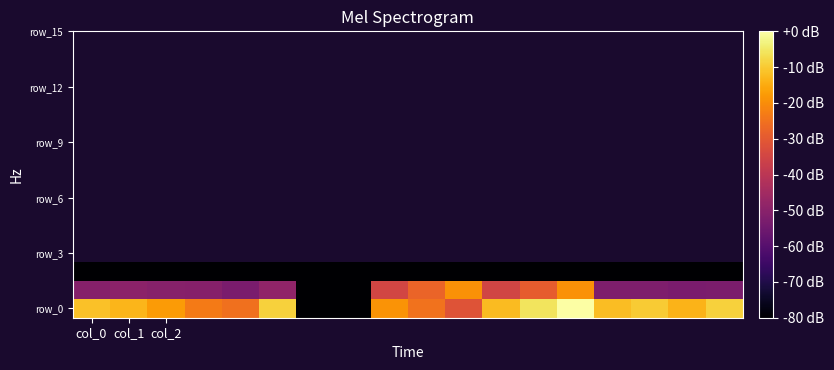

How many distinct data groups are displayed?

3